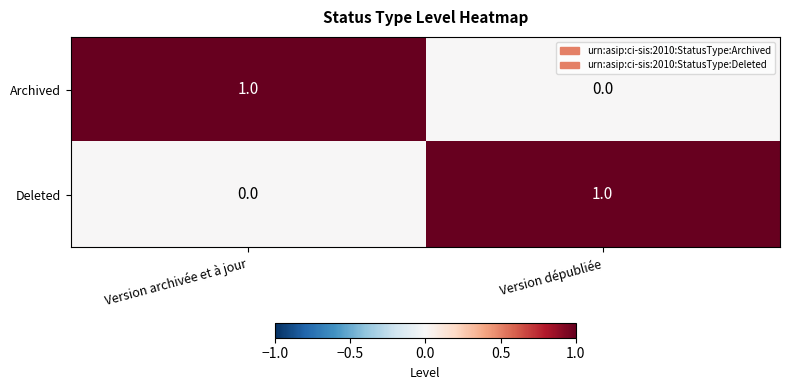

At how many categories does at least one series exceed 0?

2